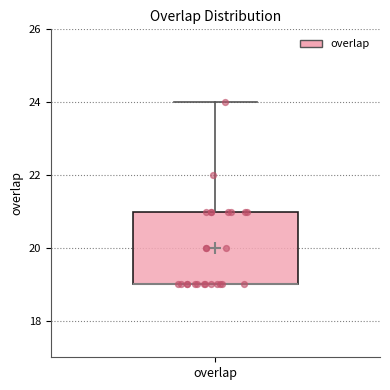

Read this box plot against the y-axis: the position of the median line, the range covered by the box, and the ends of both whiskers. The values are not printed on the chart, so give them approximately, as read against the axis.

median 19 (drawn on the box's lower edge), box 19 to 21, whiskers 19 to 24